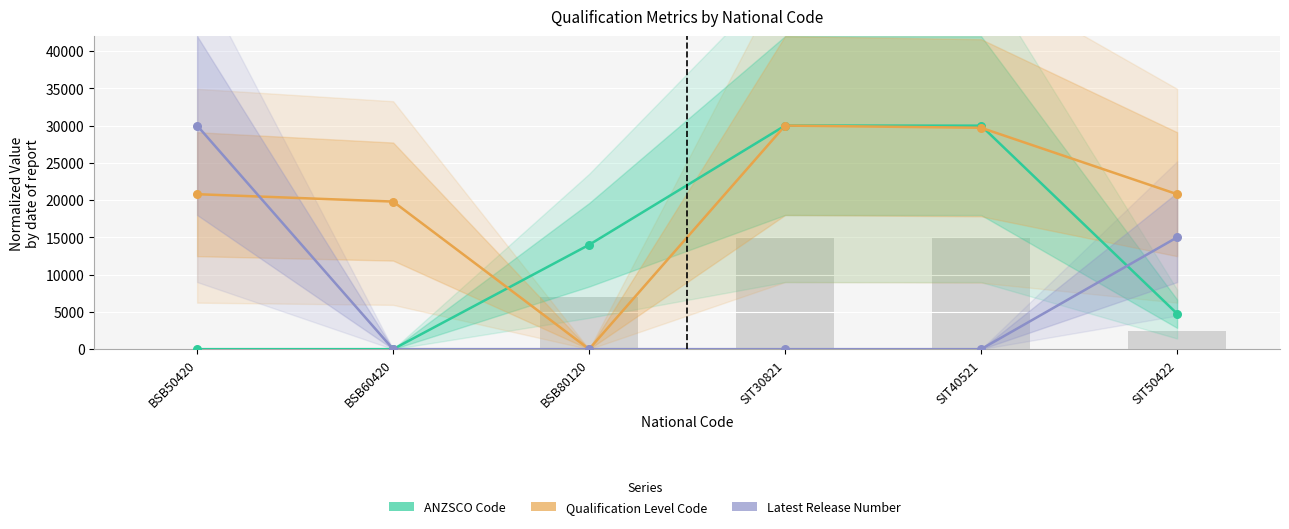

At which category is the sum across all series the highest?

SIT30821